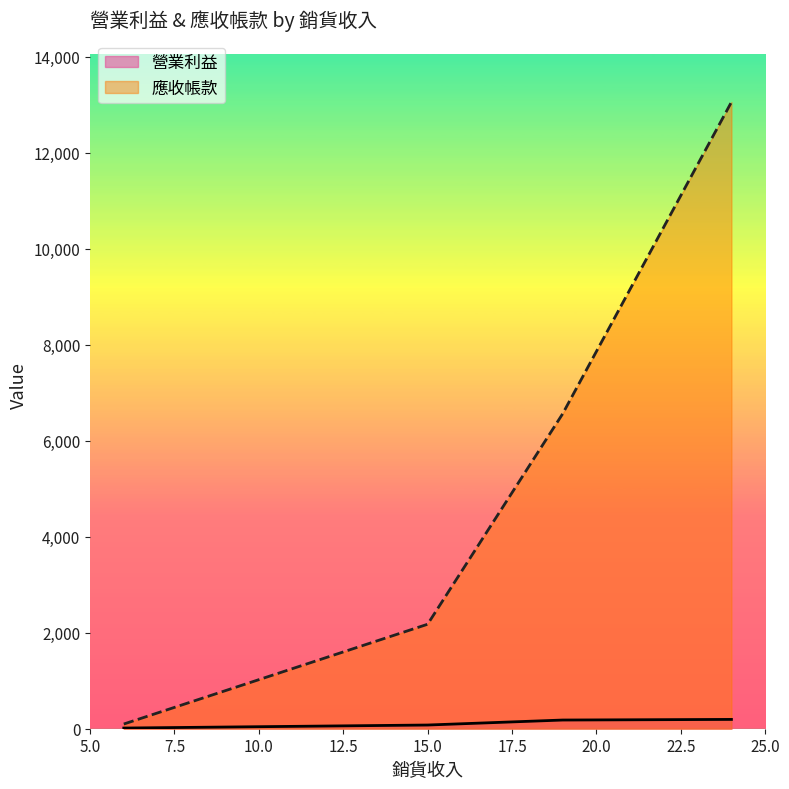

Which has a higher value, 6 or 19?

19